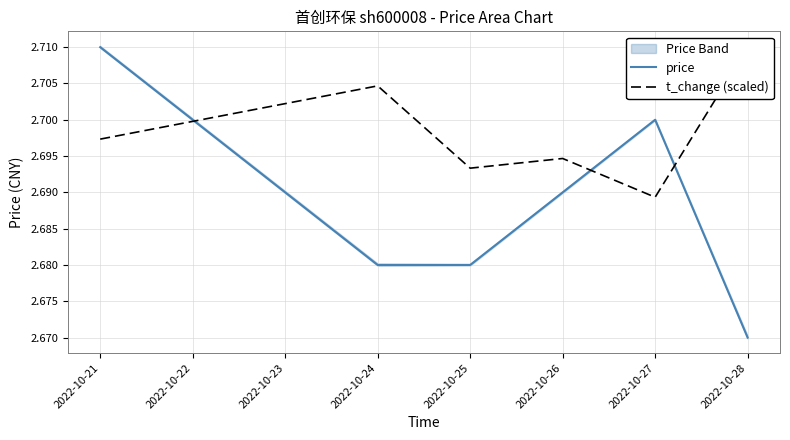

At which label is price closest to 2?

2022-10-28